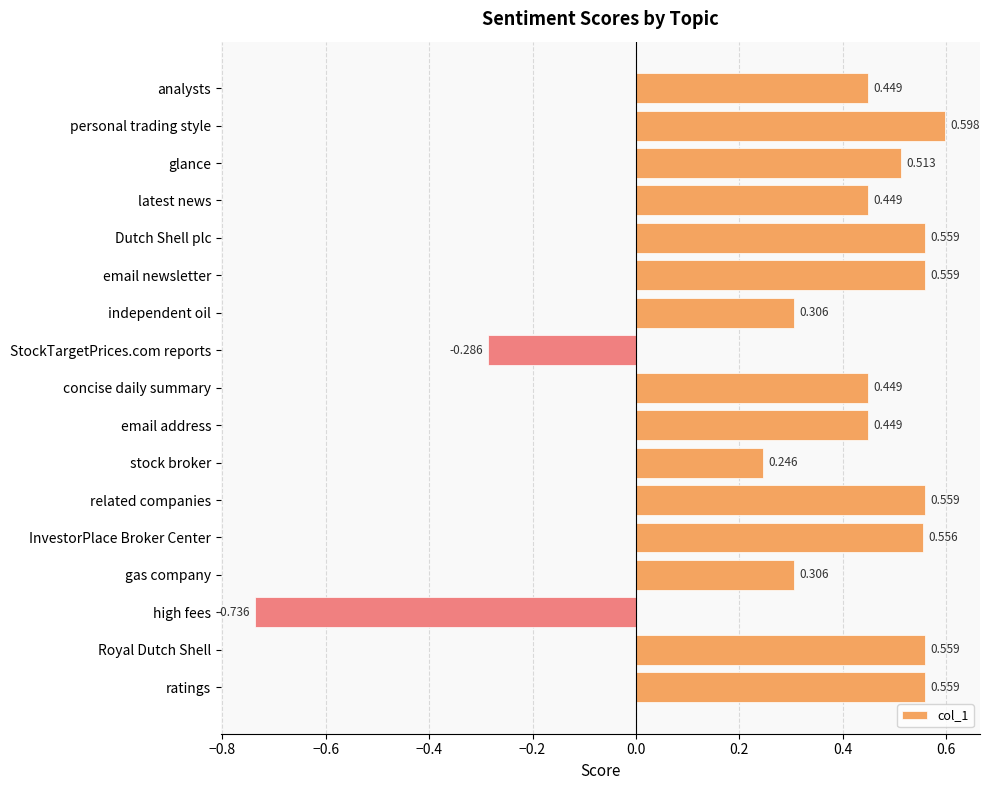

At which category does the chart reach its peak across all series?

personal trading style